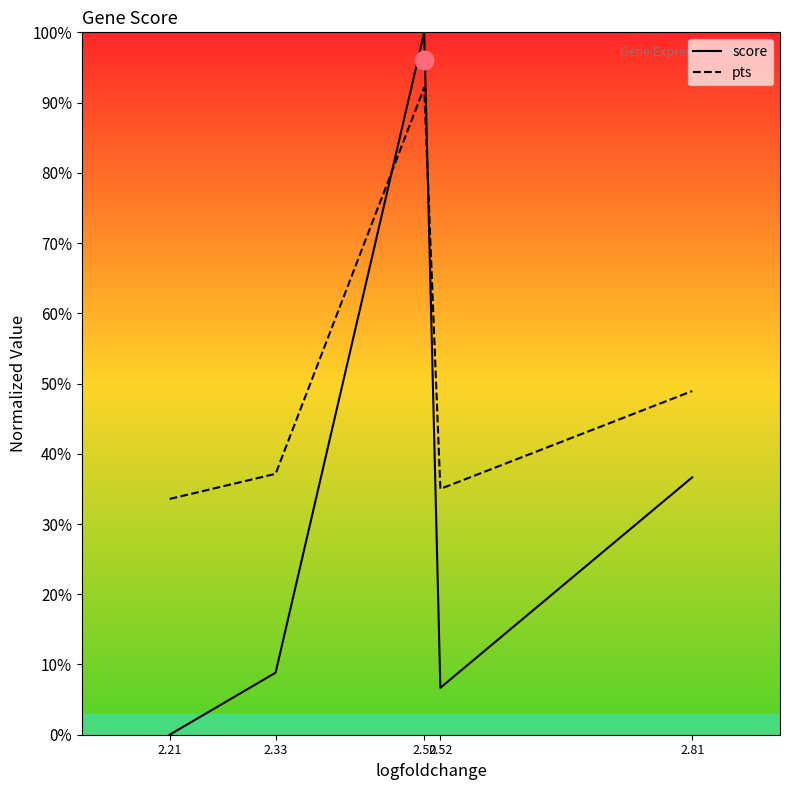

What is the total value across all series at 2.52?

0.4